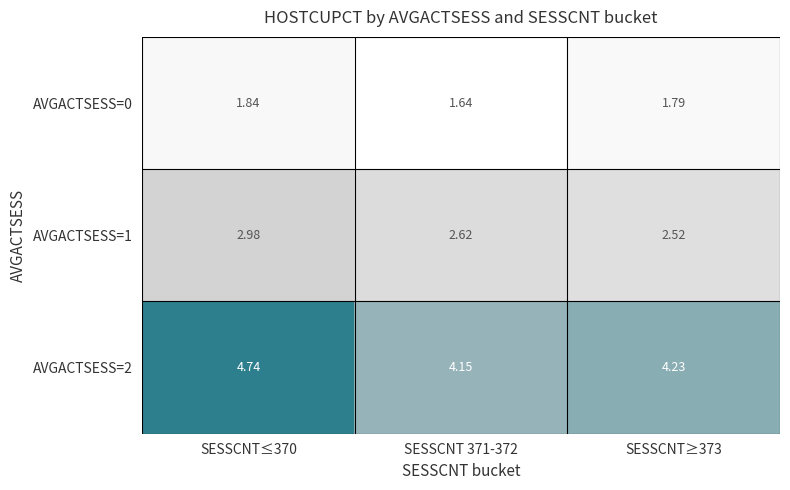

What is the total value across all series at SESSCNT 371-372?

8.4